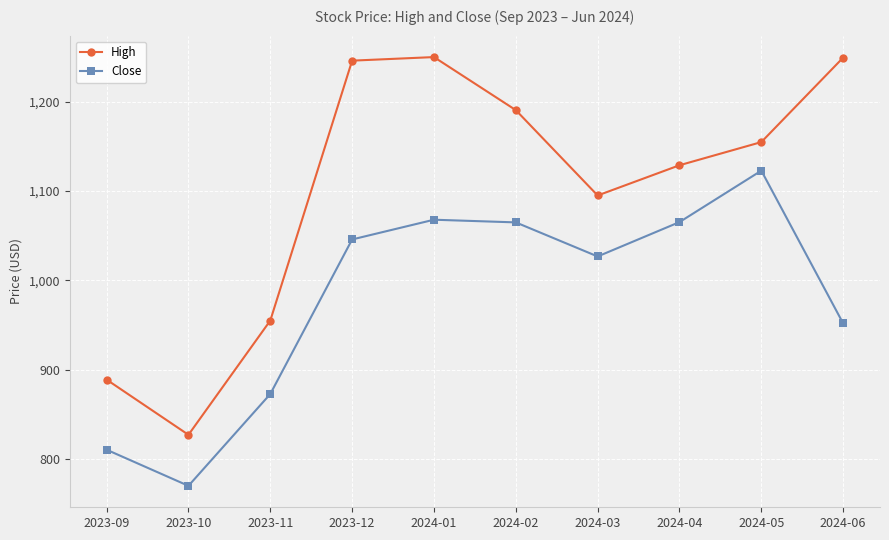

What is the label of the 4th point from the right?

2024-03